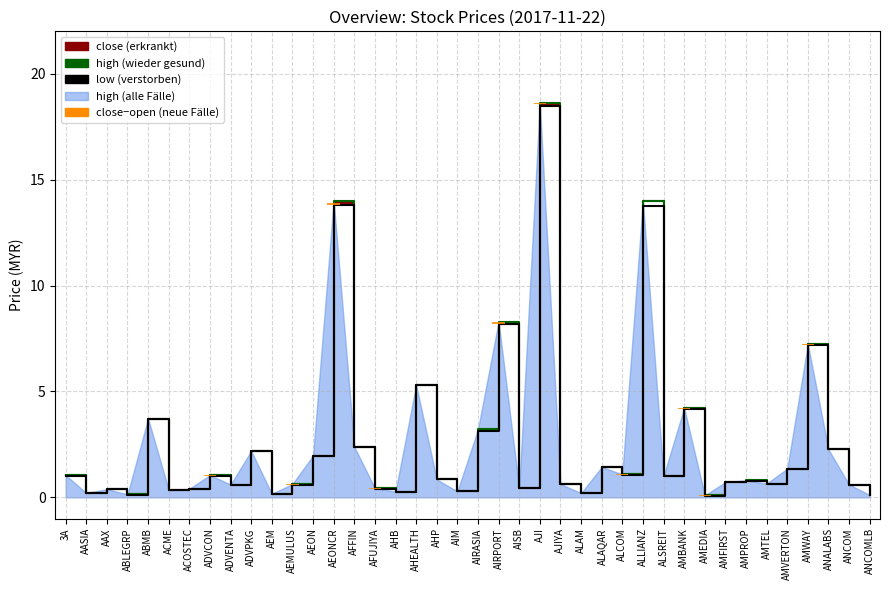

What is the spread (max minus min) of values at ALSREIT?

1.0